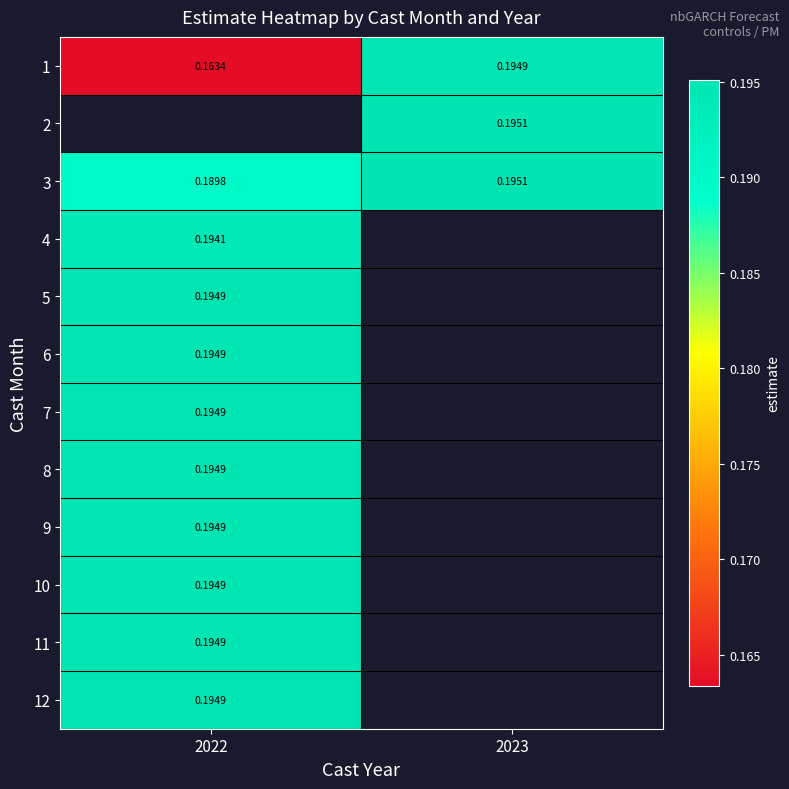

Which category has the highest value across all series?

2023